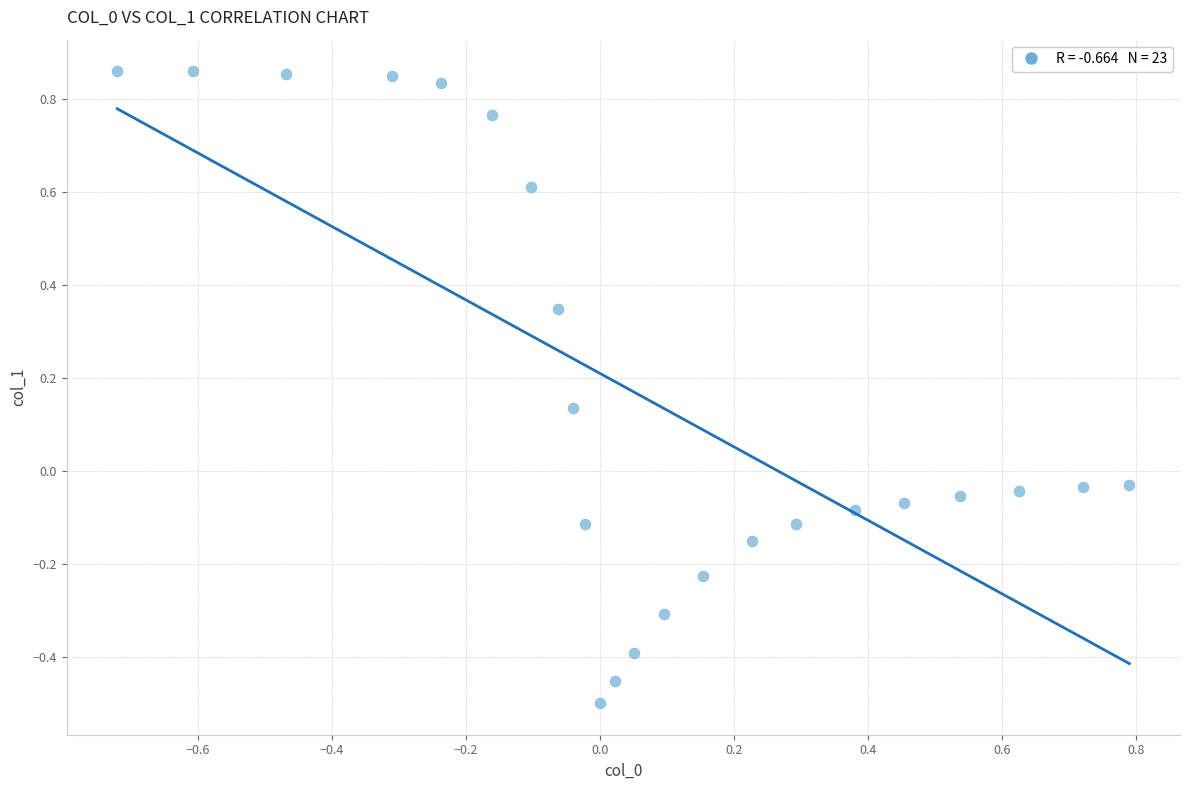

What is the range of X values (max minus min)?

1.5